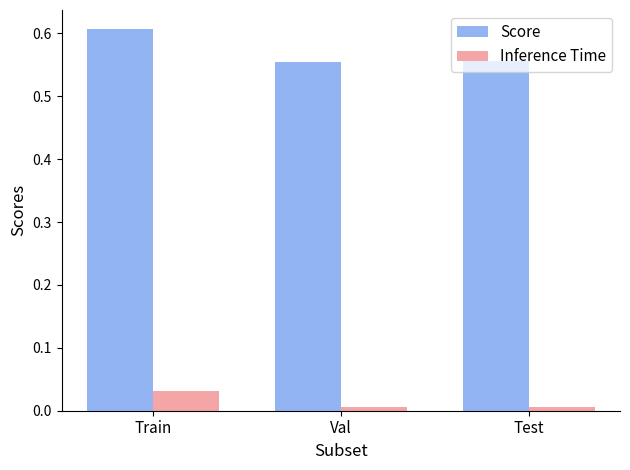

How many data points does each series have?

3